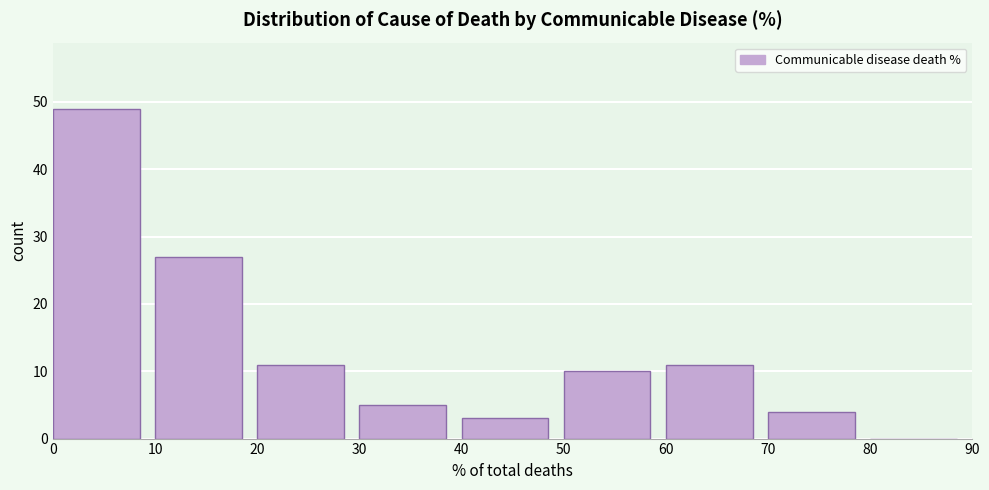

Over which range of the x-axis is the bar tallest?

0 to 10